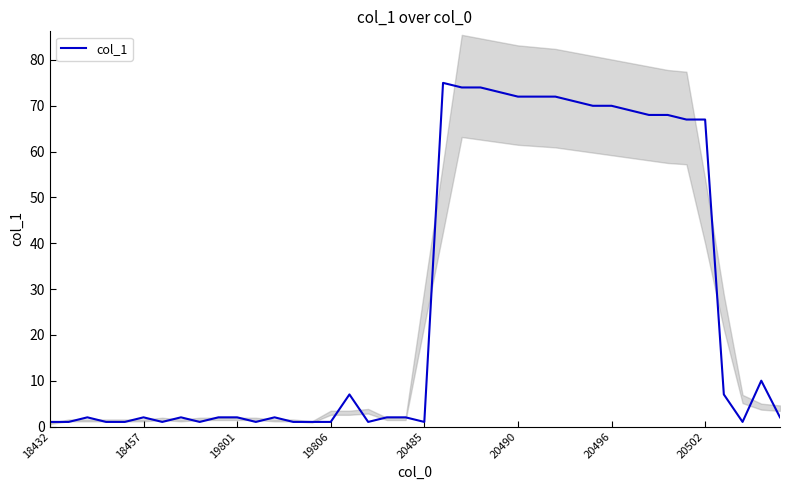

How many series are shown in this chart?

1